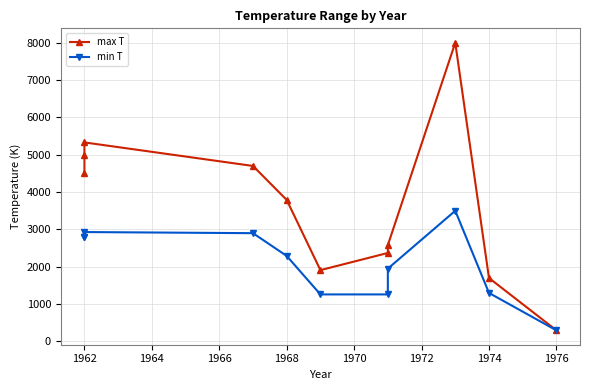

Reading right to left, extract all data points from this chart.

max T: 298	1700	8000	2580	2370	1910	3790	4700	5330	5000	4500
min T: 298	1300	3500	1950	1260	1260	2290	2900	2930	2800	2800